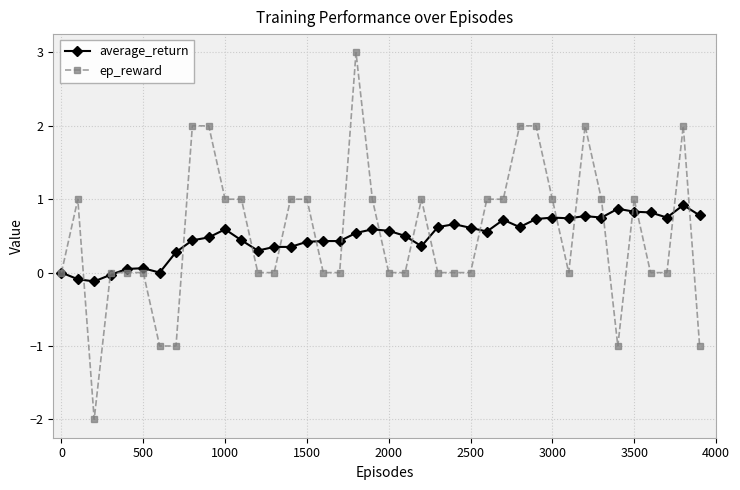

What is the highest value of the average_return series?

0.9